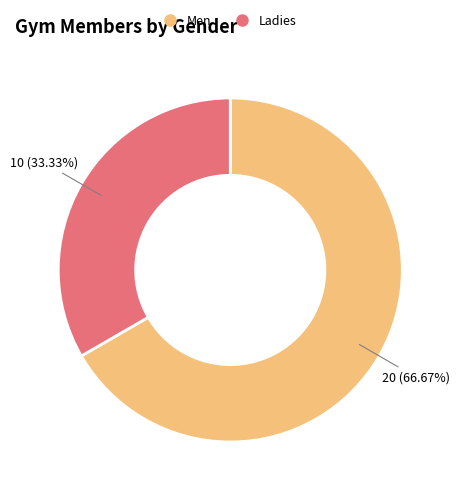

Combined, what portion of the pie is Ladies and Men?

100.0%